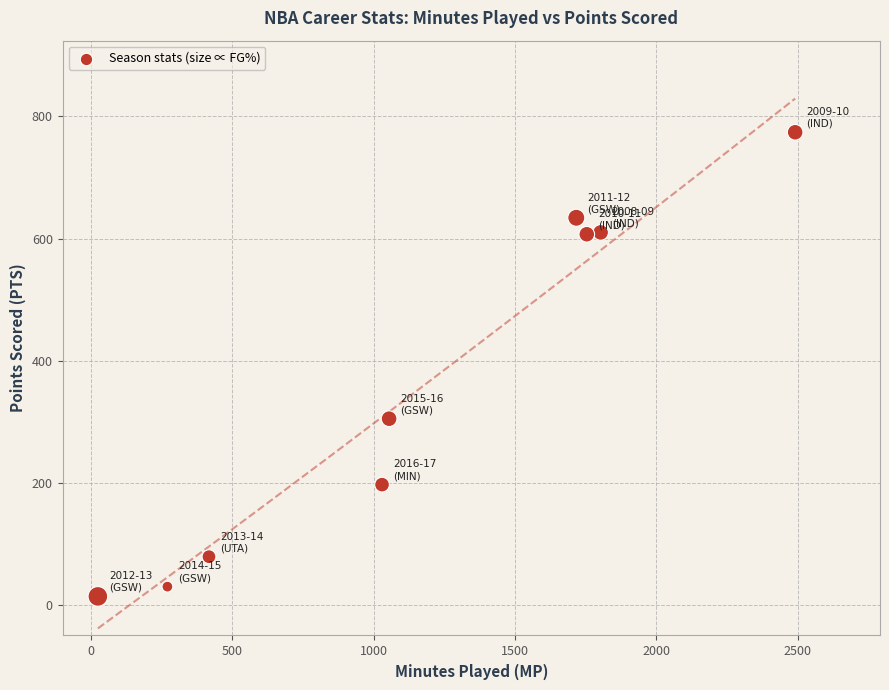

What Y value in the scatter plot is closest to 394?

305